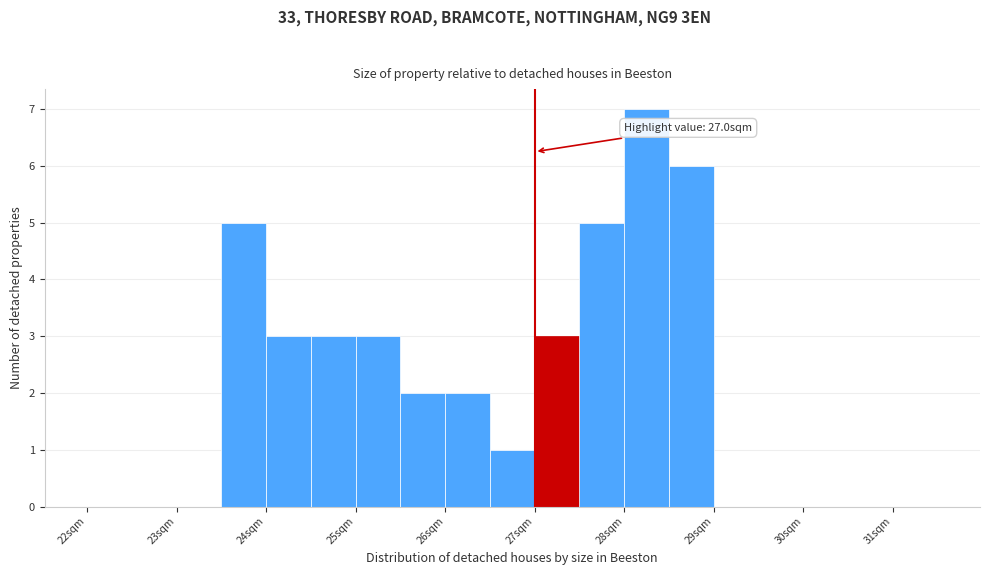

Which range on the x-axis has the tallest bar?

28.0 to 28.5